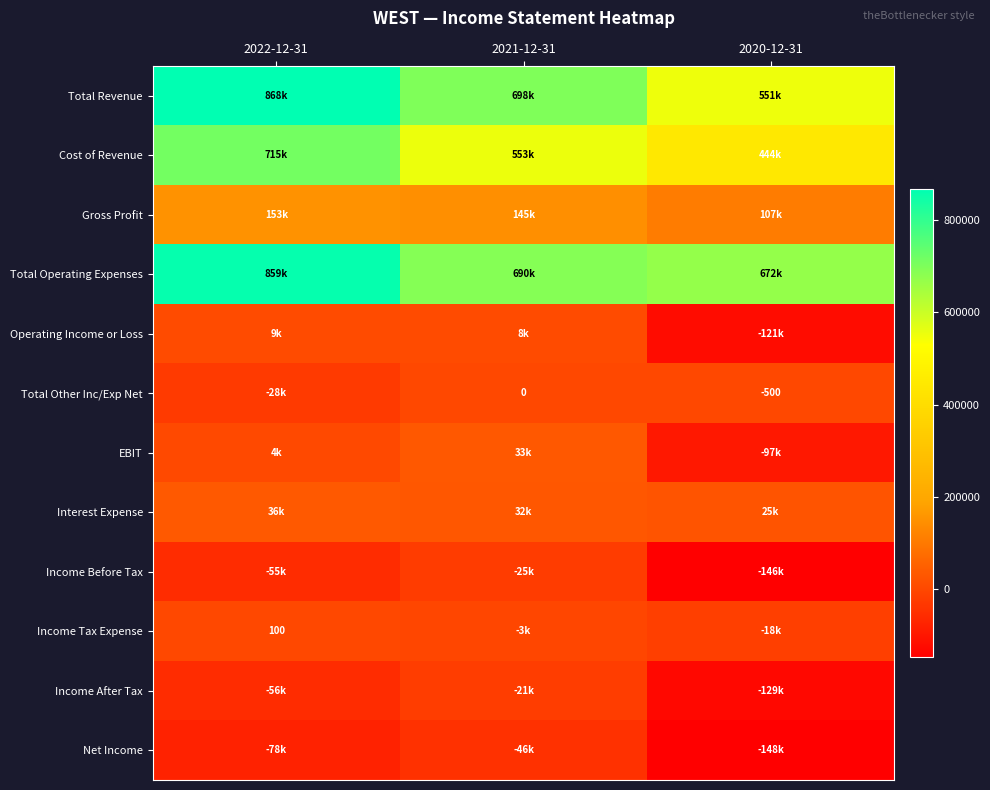

The Interest Expense series shows 44195 at 2021-12-31. True or false?

False